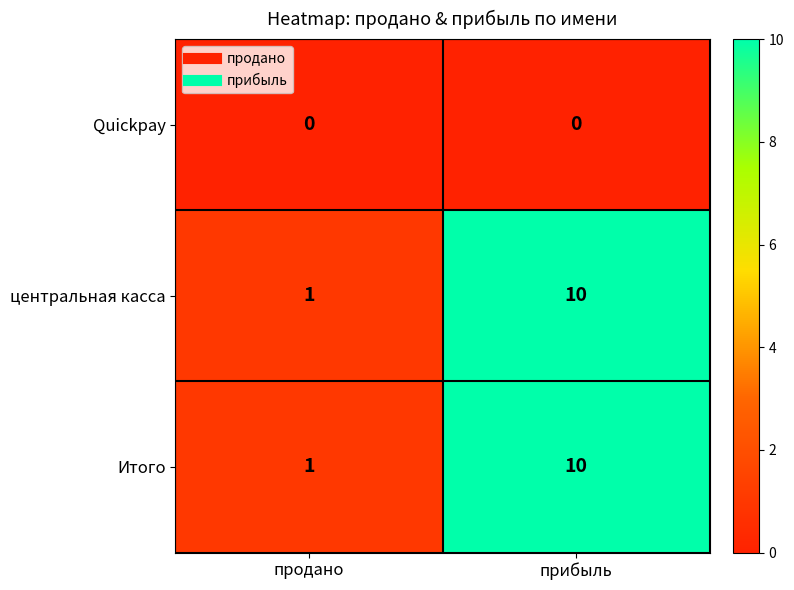

Where is центральная касса nearest to the value 5?

продано